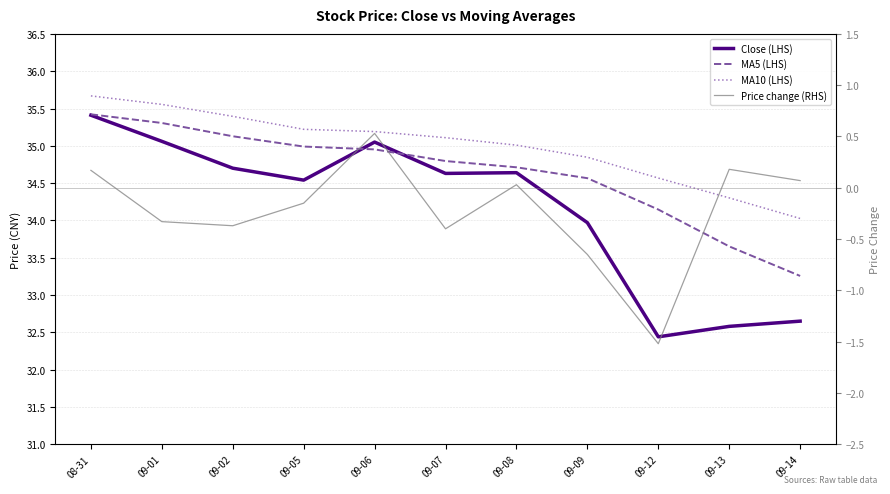

Which has a higher value, 09-06 or 09-09?

09-06